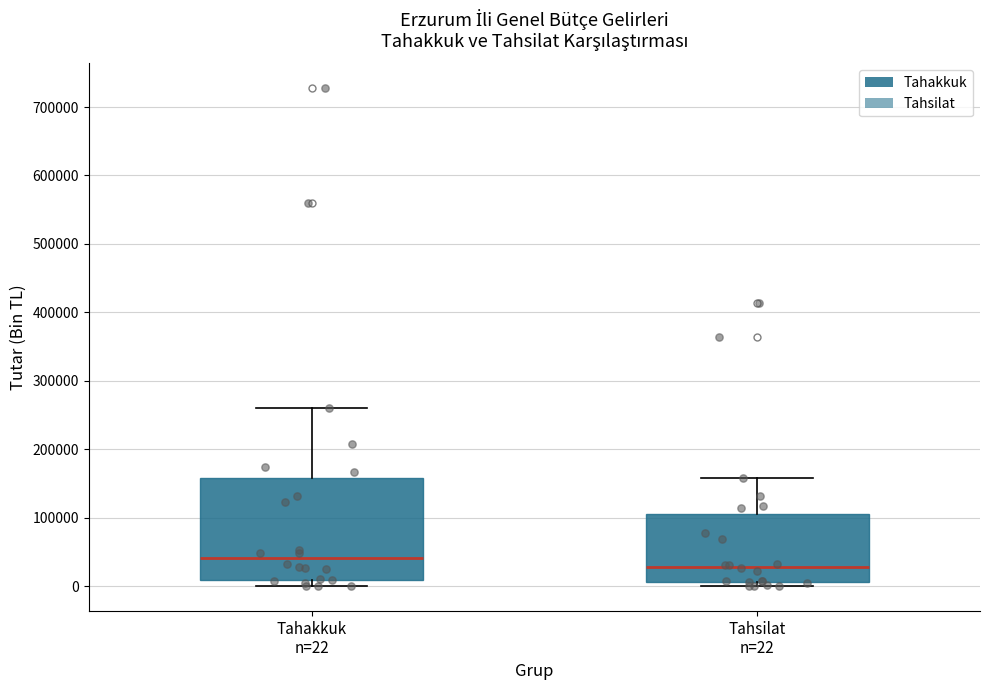

Which box's median line is the highest?

Tahakkuk n=22